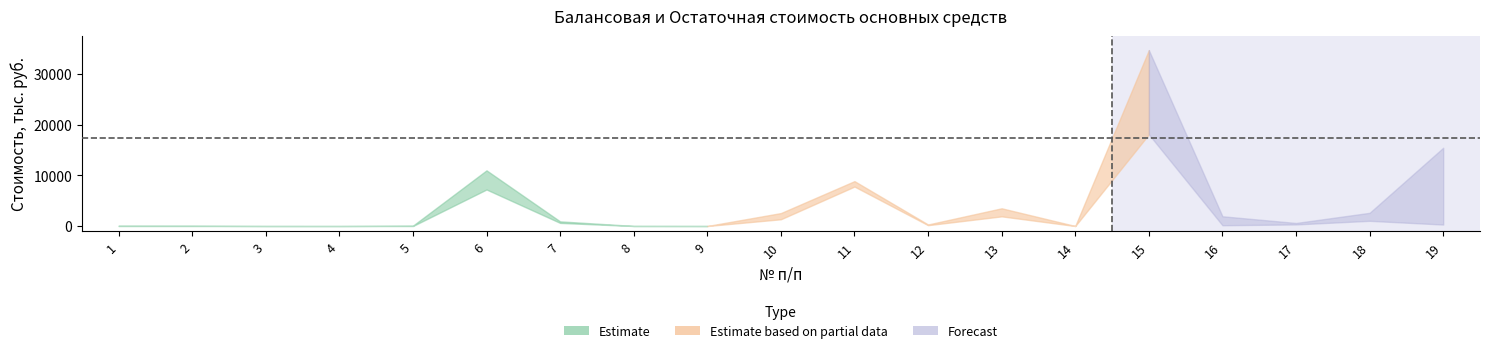

What is the average value of the Остаточная стоимость основных средств series?

2048.2